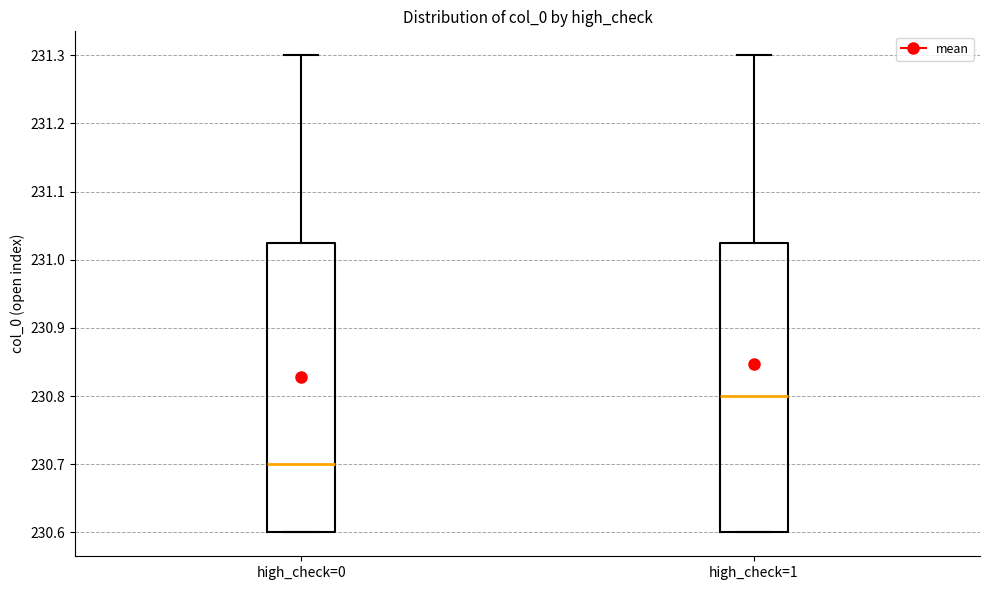

Where does the median line of the box for high_check=1 sit on the y-axis? The values are not printed on the chart, so give them approximately, as read against the axis.

230.80